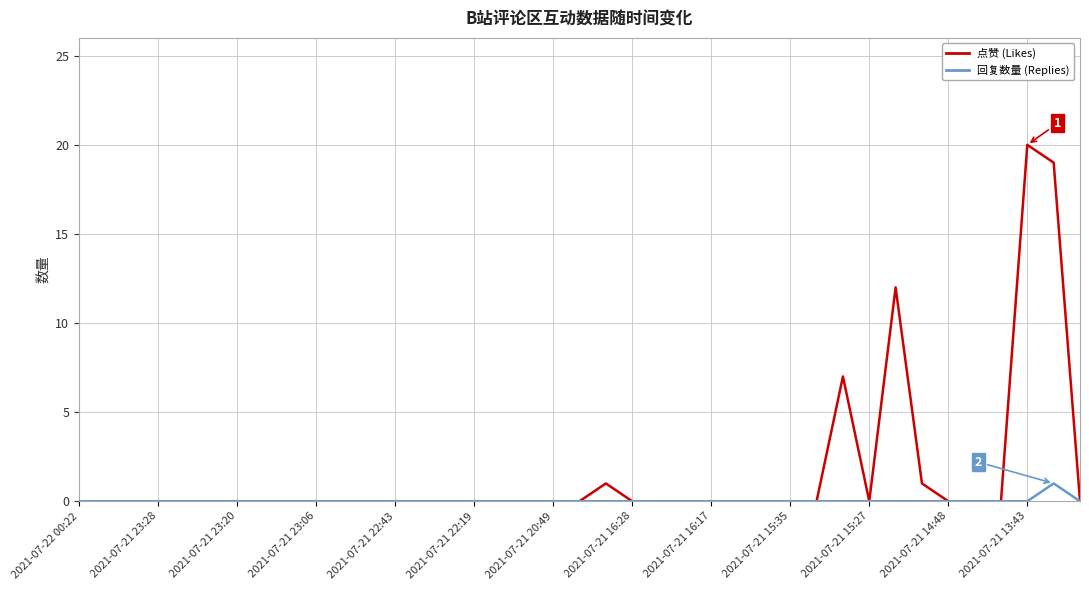

Which series has the largest total across all categories?

点赞 (Likes)